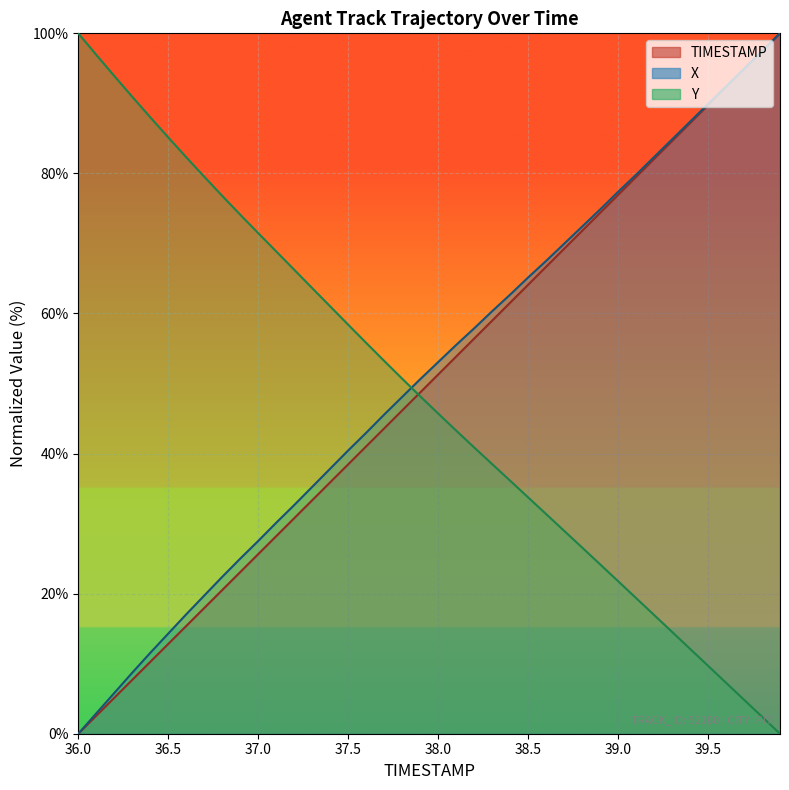

At 39.0, list the series in order from largest to smallest.

X, TIMESTAMP, Y